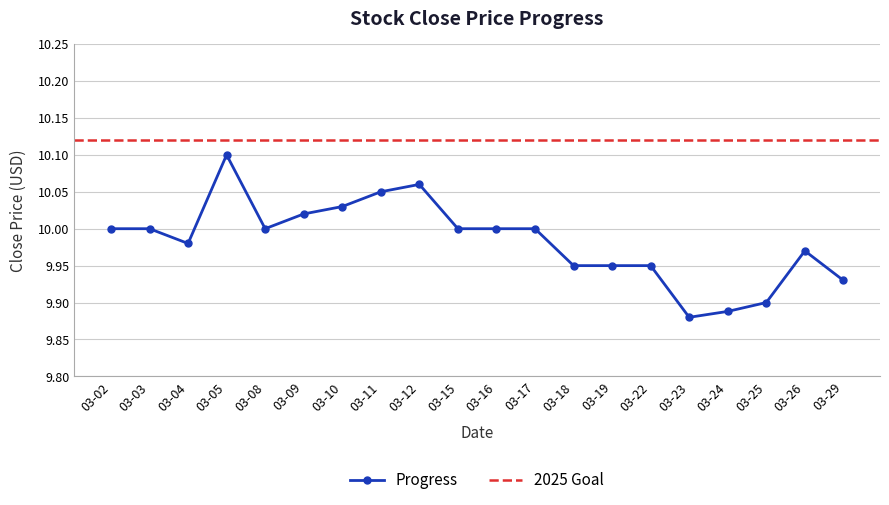

Is it true that Progress equals 14.9 at 03-24?

False